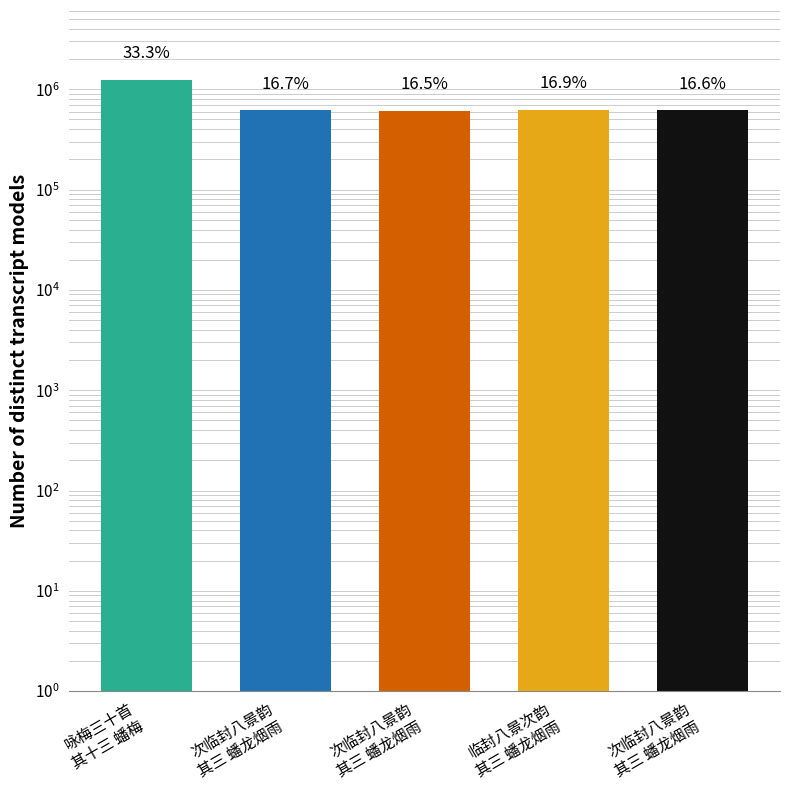

What is the difference between the second highest and minimum values?

16027